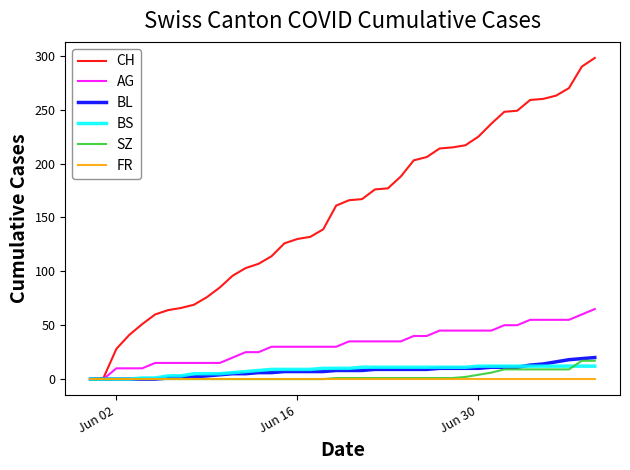

What is the maximum value shown in the chart?

298